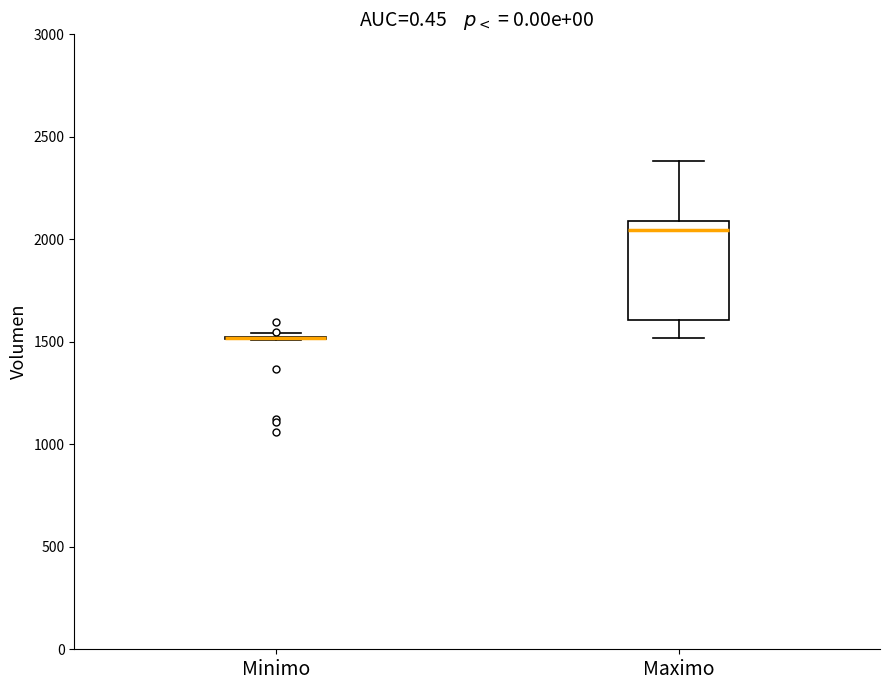

Reading left to right, read every box against the y-axis: the position of its median line, the range the box covers, and the ends of its whiskers. The values are not printed on the chart, so give them approximately, as read against the axis.

Minimo: box collapsed to a line at 1500, whiskers 1500 to 1550
Maximo: median 2050, box 1600 to 2100, whiskers 1500 to 2400